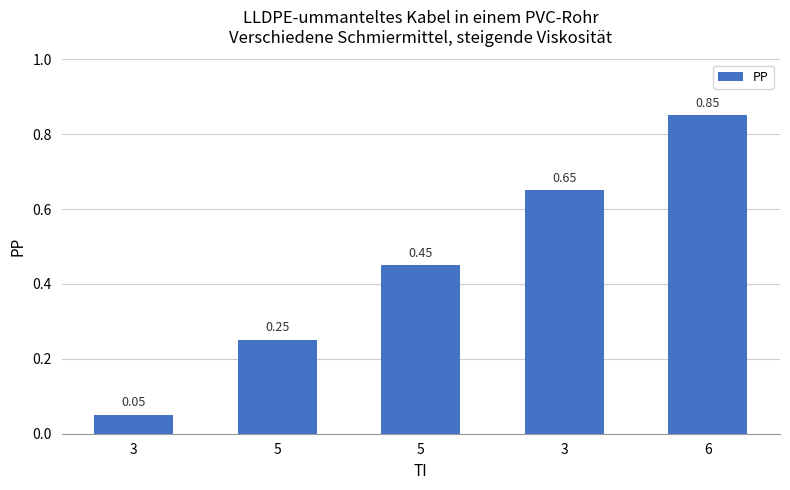

What is the approximate value at 3?

0.1